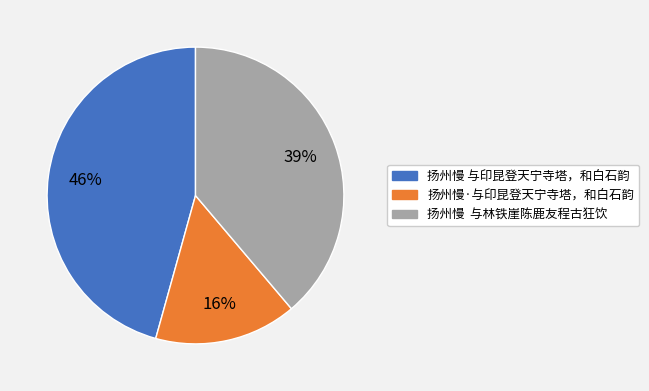

To the nearest percent, what portion does 扬州慢 与印昆登天宁寺塔，和白石韵 represent?

46%